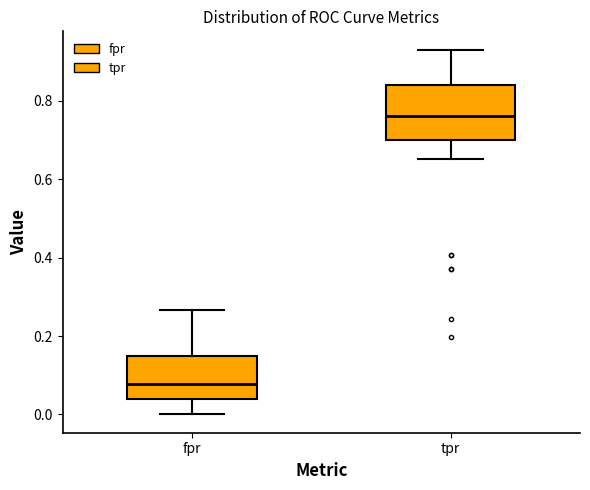

Which box's median line is the highest?

tpr